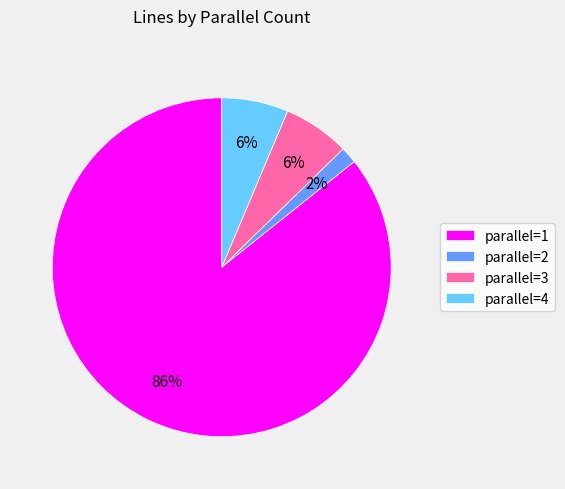

Count the number of slices in the pie.

4